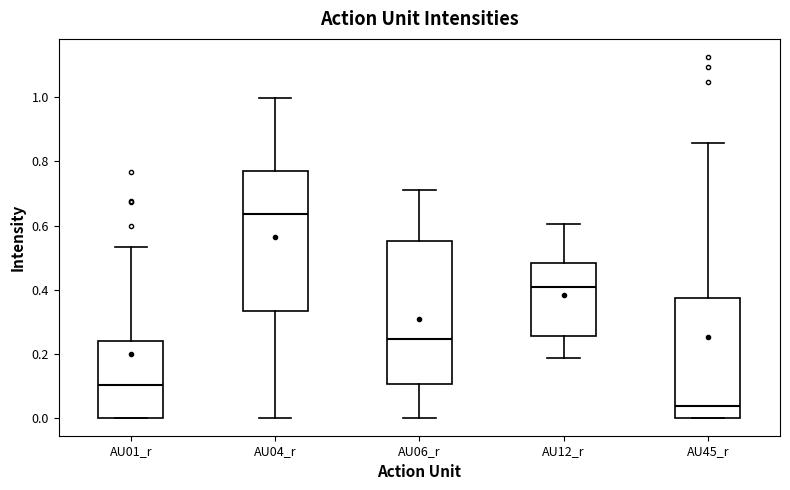

Where is the lower edge of the box for AU04_r on the y-axis? The values are not printed on the chart, so give them approximately, as read against the axis.

0.34